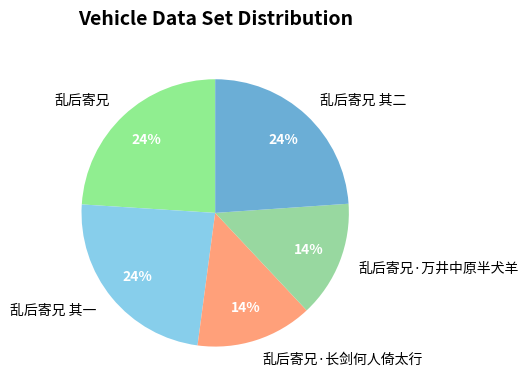

Approximately how many times larger is the value at 乱后寄兄 compared to 乱后寄兄 其一?

1.0